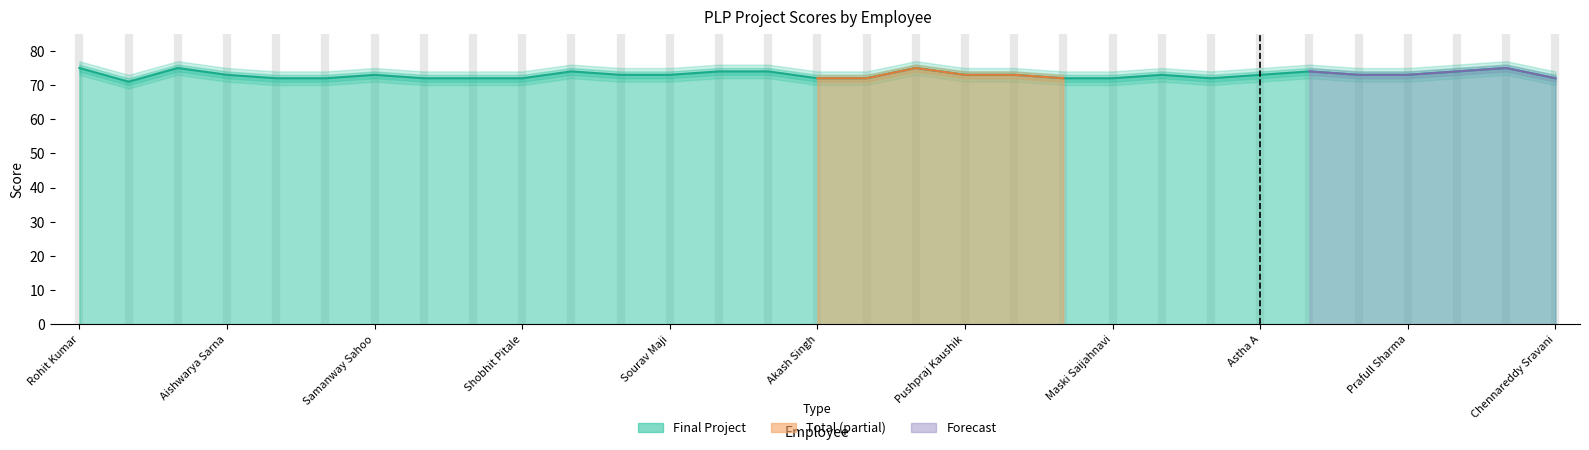

How many data points are less than 73?

12